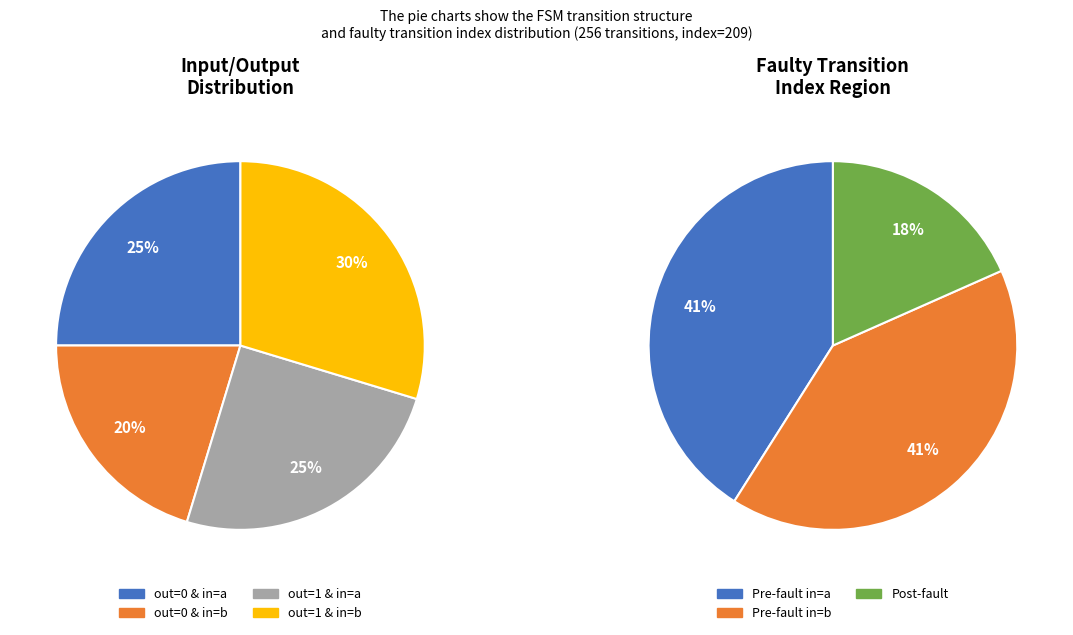

Is it true that output_symbol=1, input=a is 25% of the pie?

True